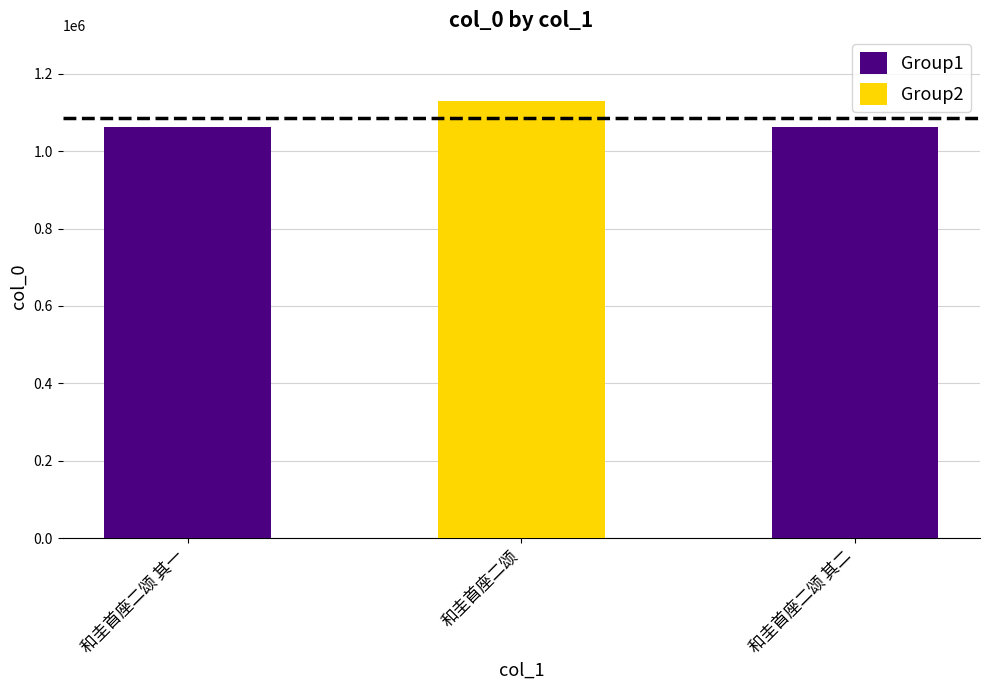

List the labels in order of value, largest first.

和圭首座二颂, 和圭首座二颂 其二, 和圭首座二颂 其一